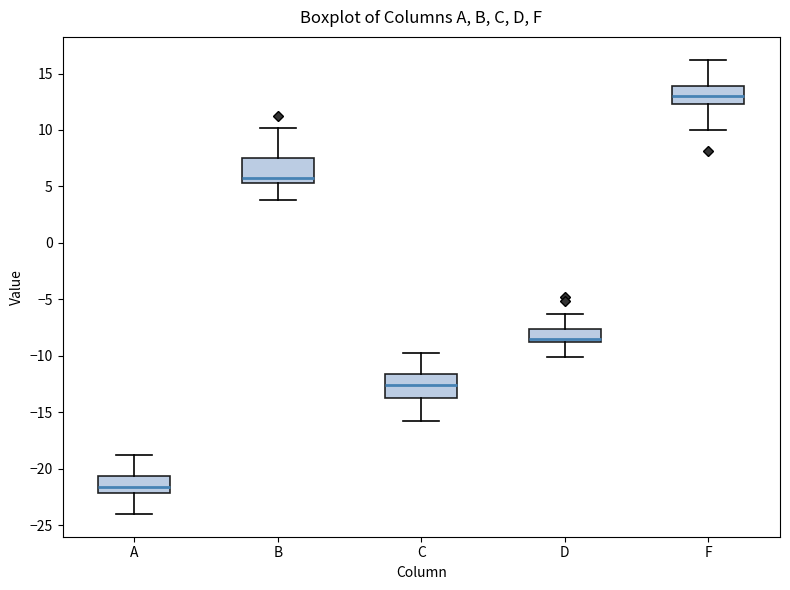

Where does the lower whisker of the box for B end on the y-axis? The values are not printed on the chart, so give them approximately, as read against the axis.

4.0